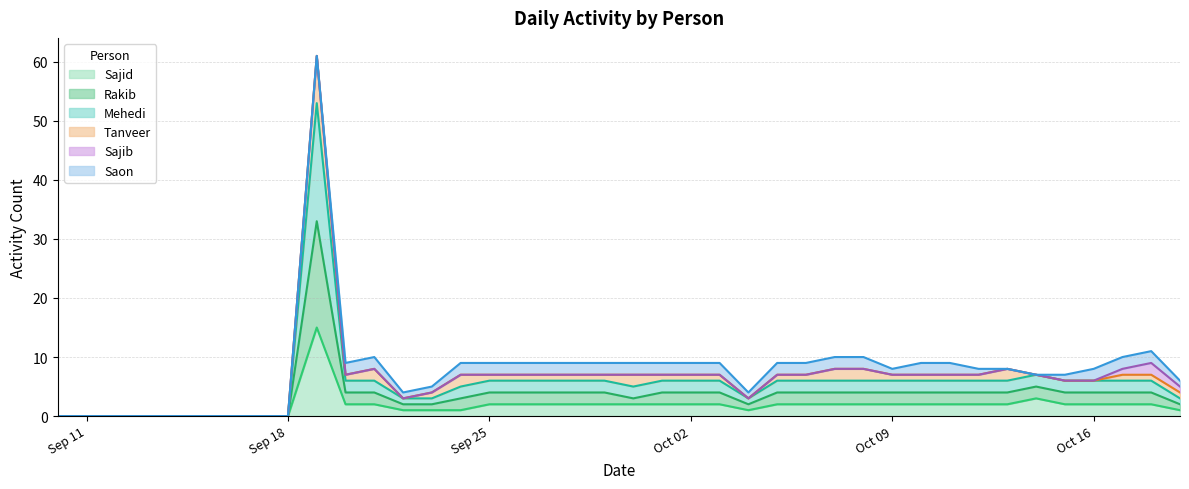

The Sajid series shows 2 at 2017-09-30. True or false?

True